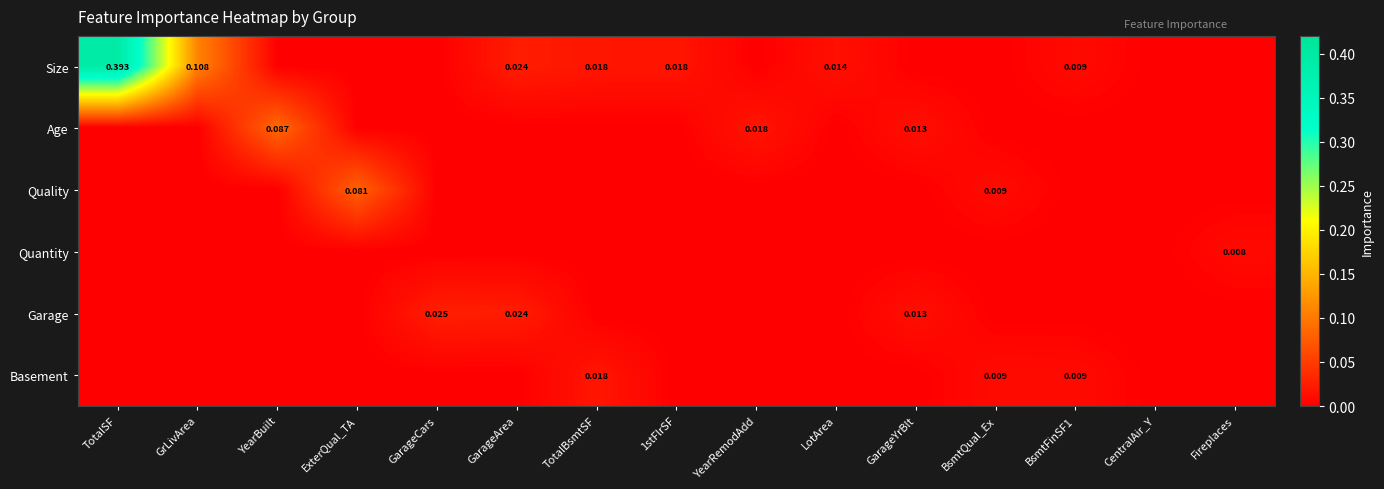

Between TotalSF and GarageYrBlt, which is larger?

TotalSF